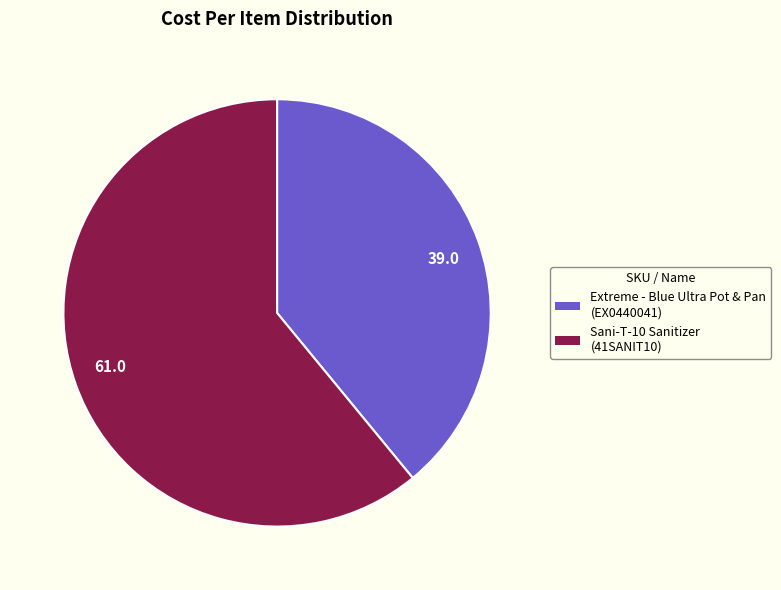

Is there any slice that represents more than half of the pie?

Yes